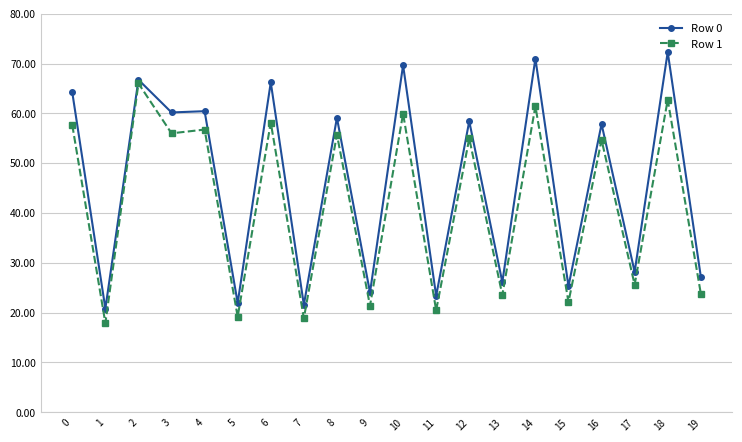

What is the difference between the highest and lowest values at 1?

2.9